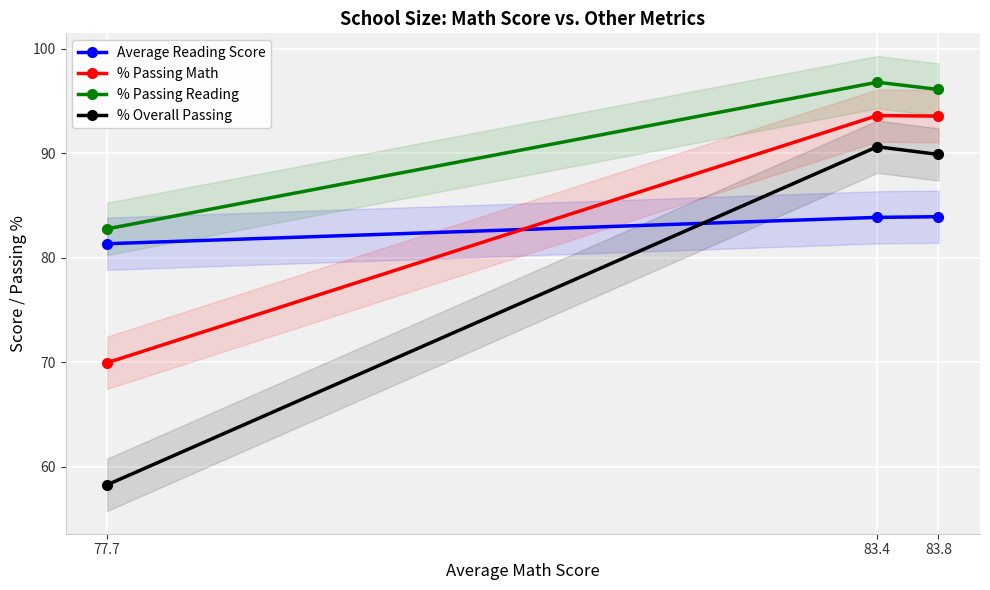

At which label does % Passing Math reach its minimum?

77.7